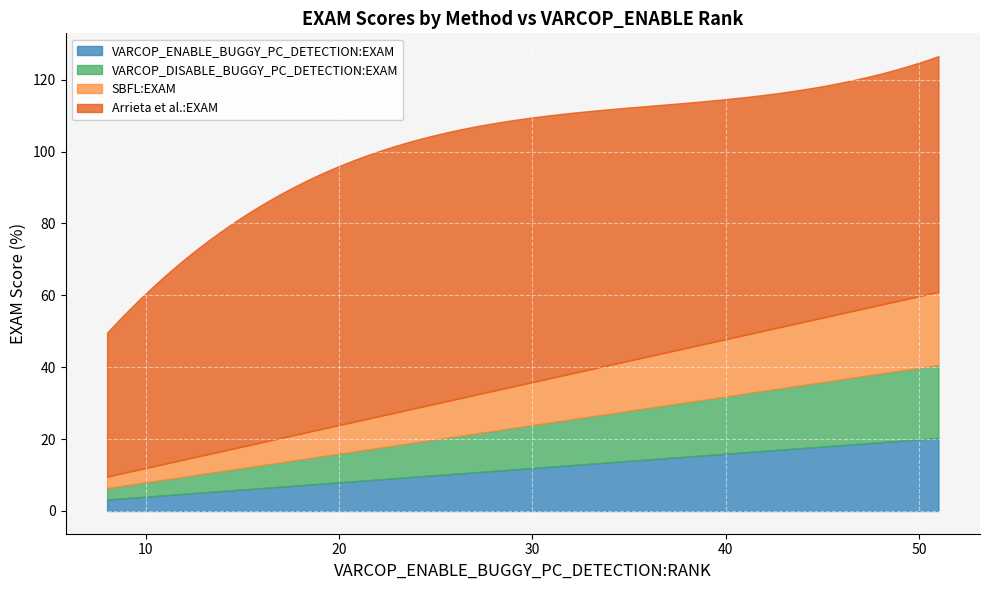

What is the smallest value displayed?

3.2